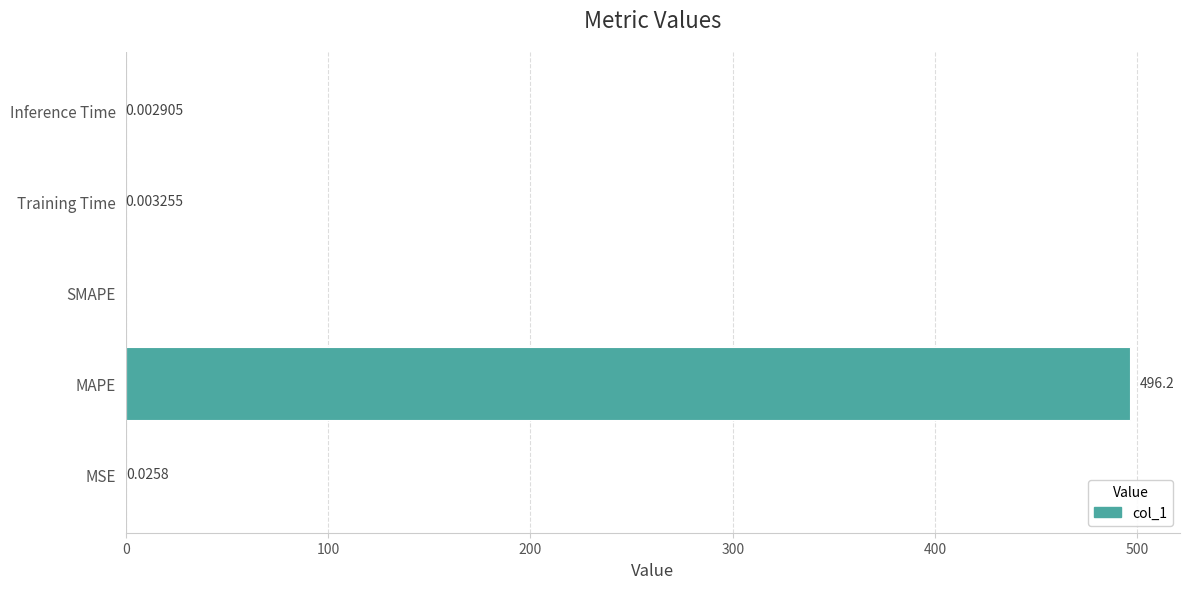

Which category has the highest value across all series?

MAPE